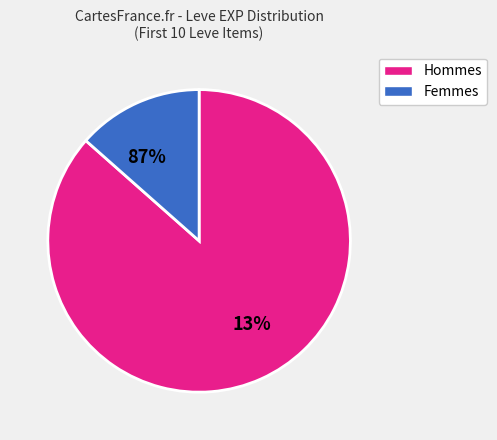

Is it true that Sweet Cream is 1% of the pie?

False